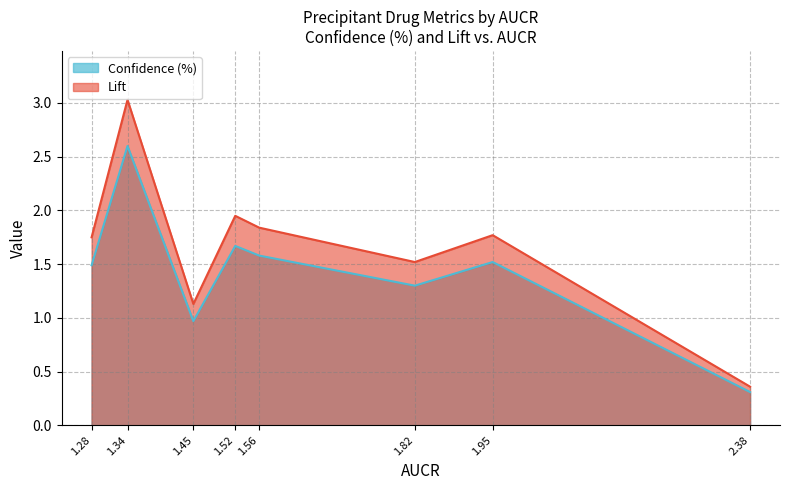

Where does the Lift series first go above 1?

1.28